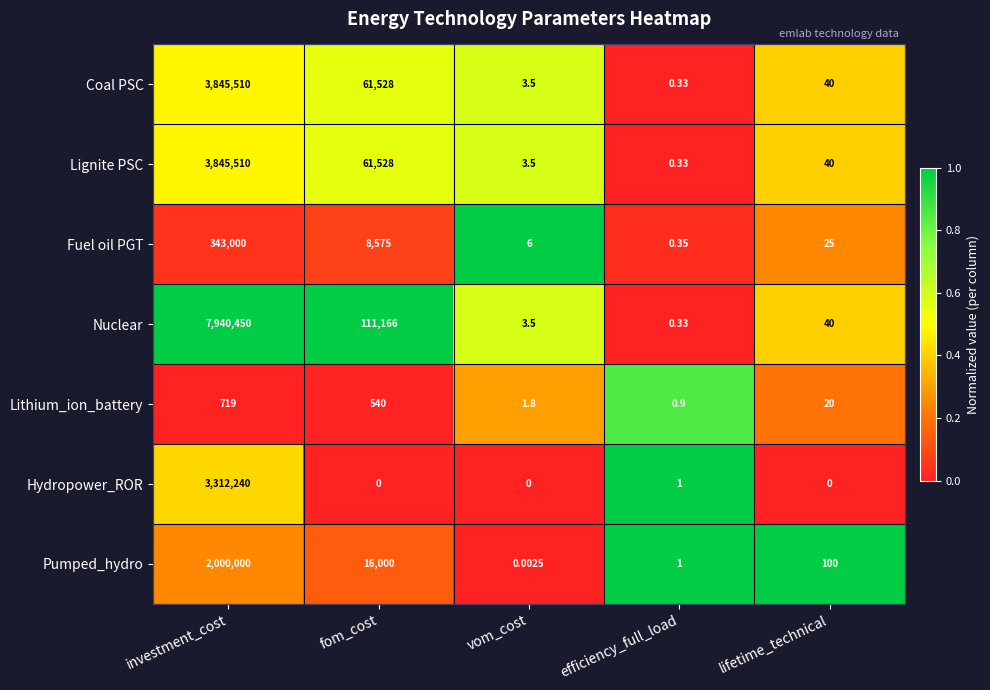

What is the difference between the highest and lowest values at lifetime_technical?

100.0